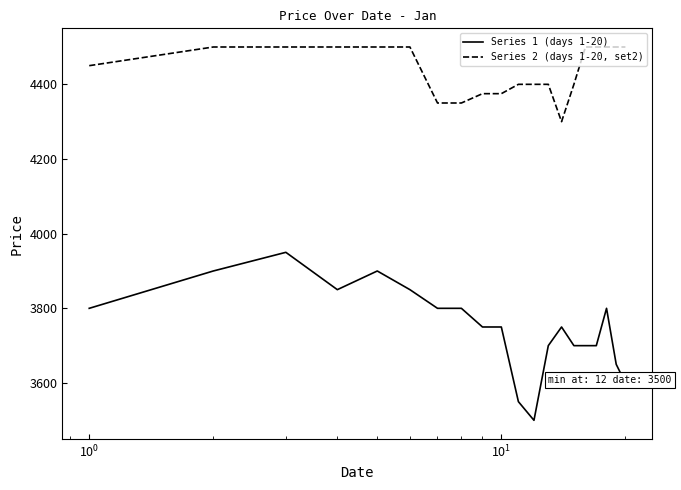

Which series has the largest range (max minus min)?

Series 1 (days 1-20)